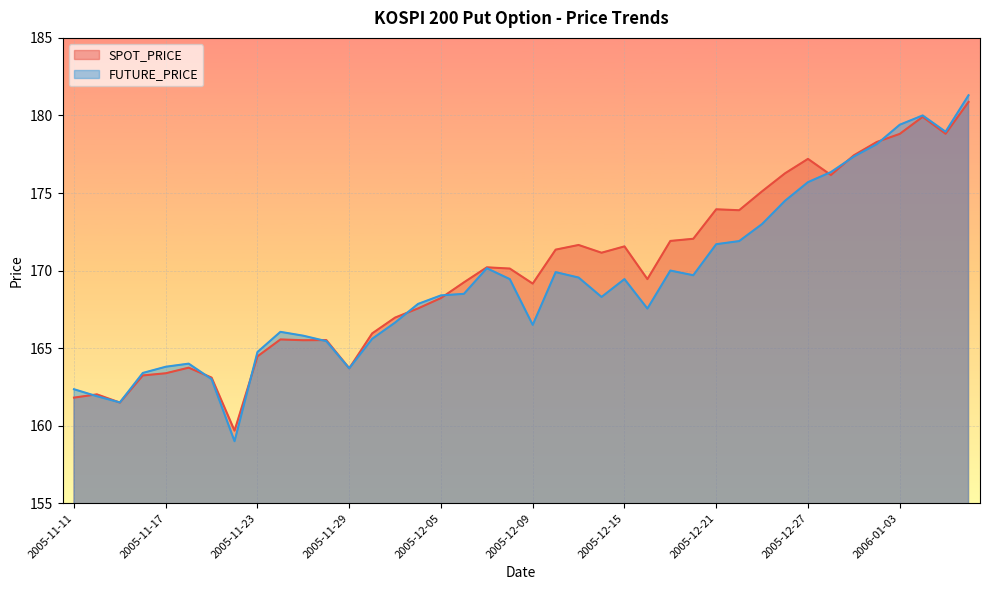

Where does the FUTURE_PRICE series first go above 168?

2005-12-05